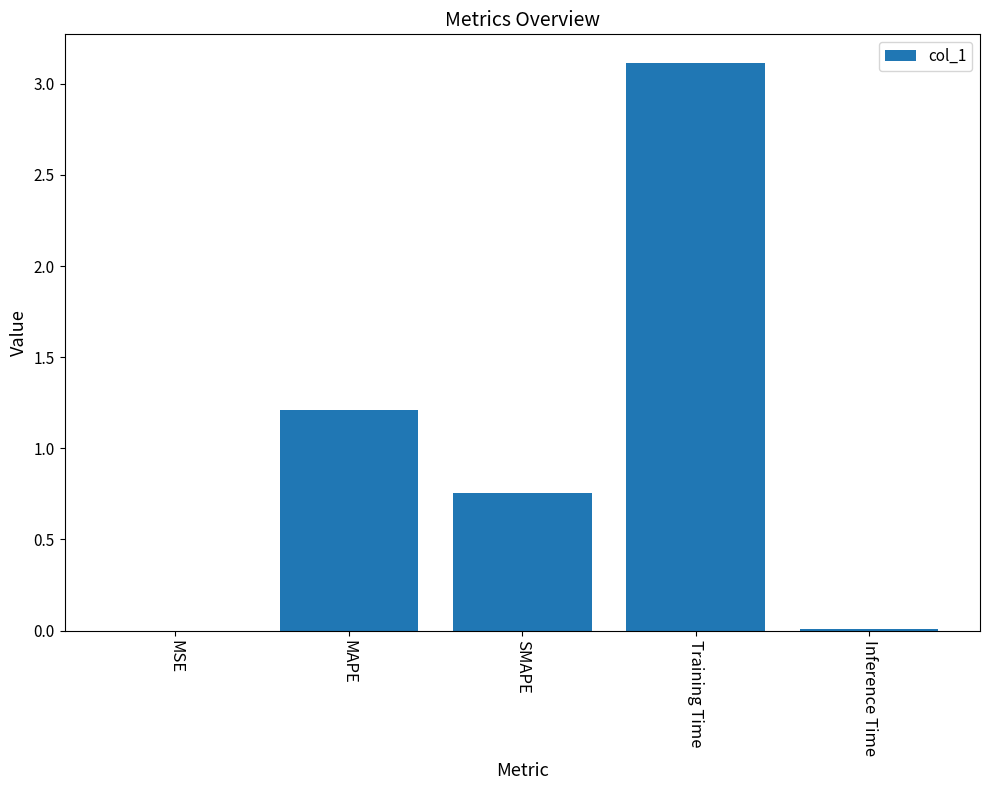

Between SMAPE and Training Time, which is larger?

Training Time